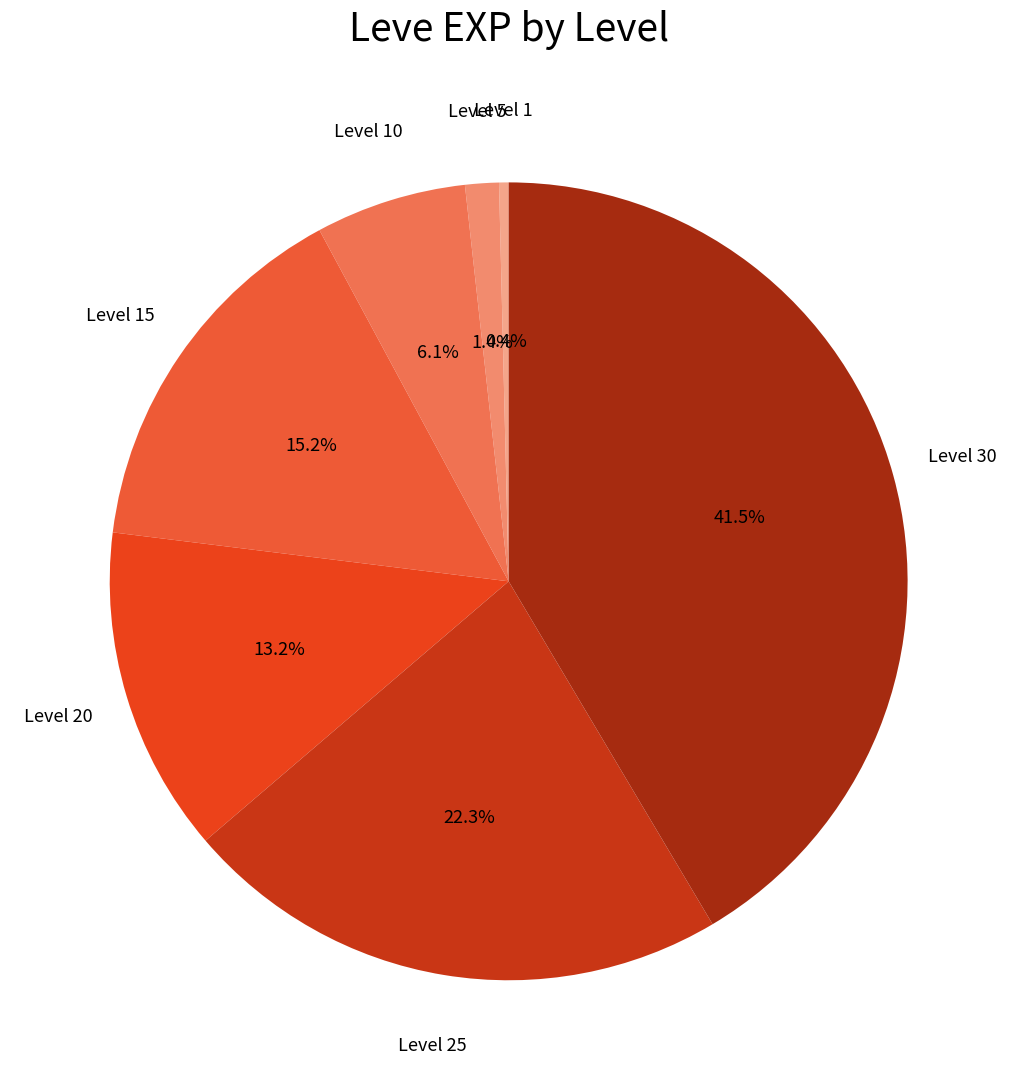

Rank the categories by value from lowest to highest.

Level 1, Level 5, Level 10, Level 20, Level 15, Level 25, Level 30